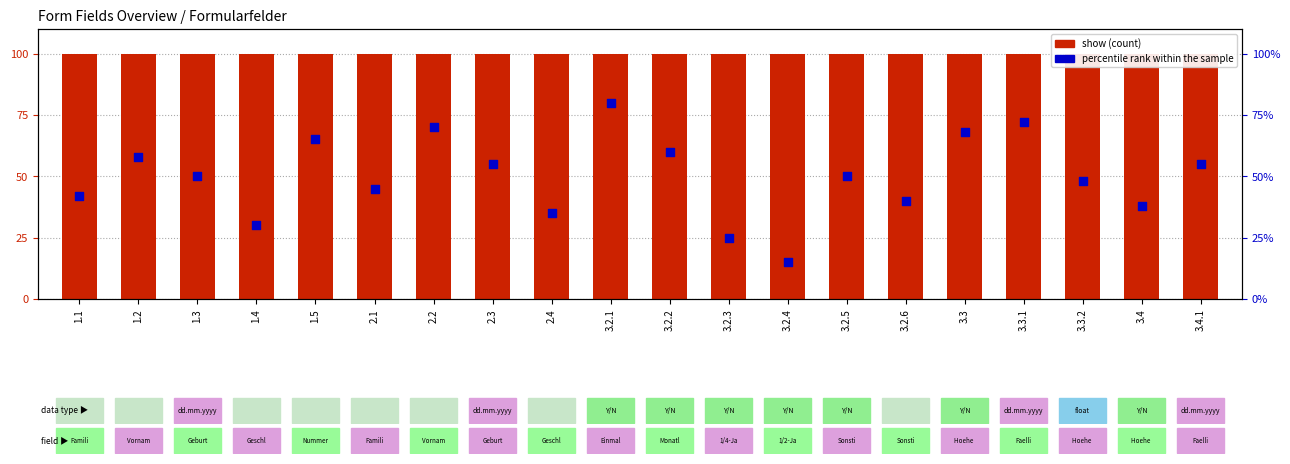

At how many categories does at least one series exceed 69?

20